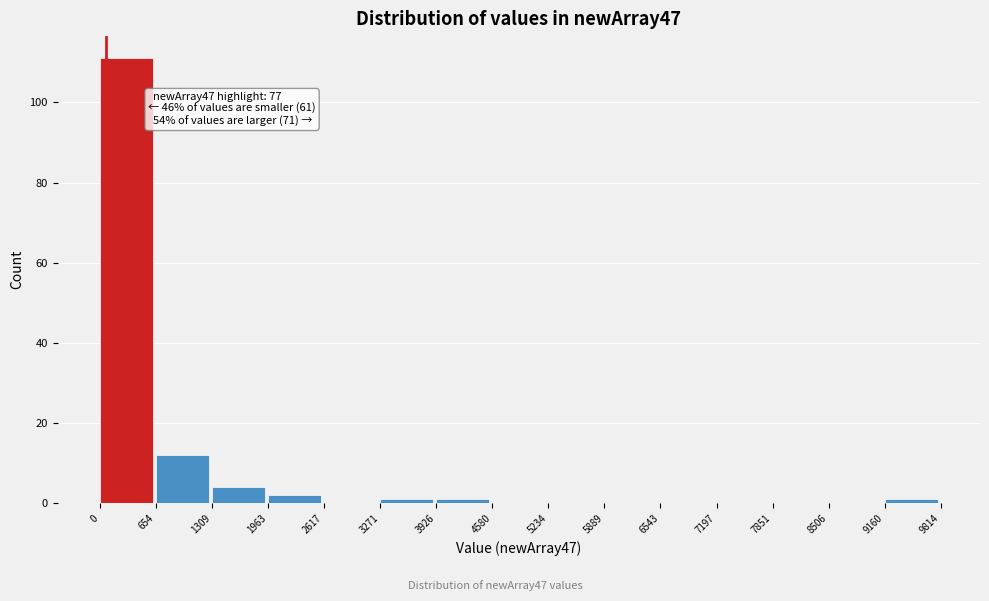

Which range on the x-axis has the tallest bar?

0 to 654